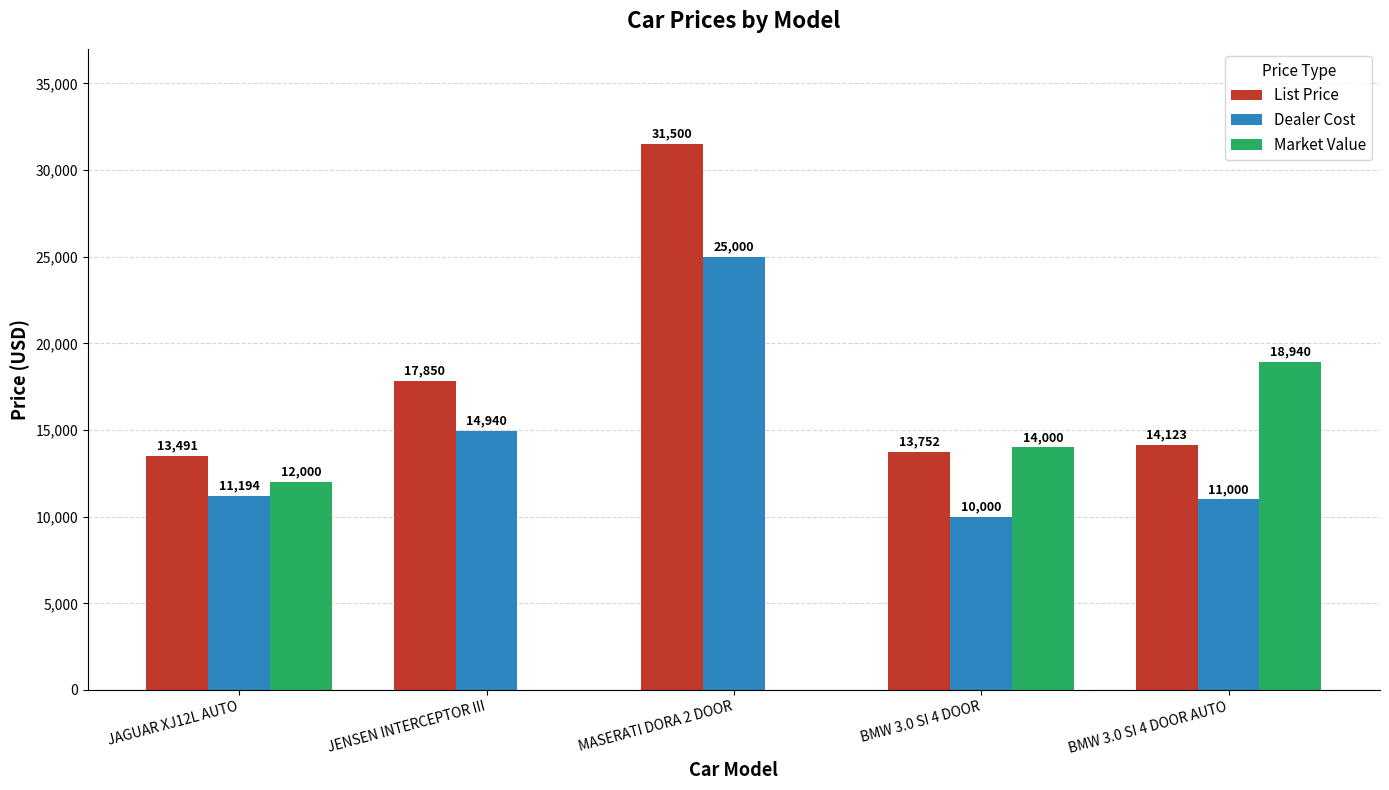

The Market Value series shows 9191 at BMW 3.0 SI 4 DOOR. True or false?

False